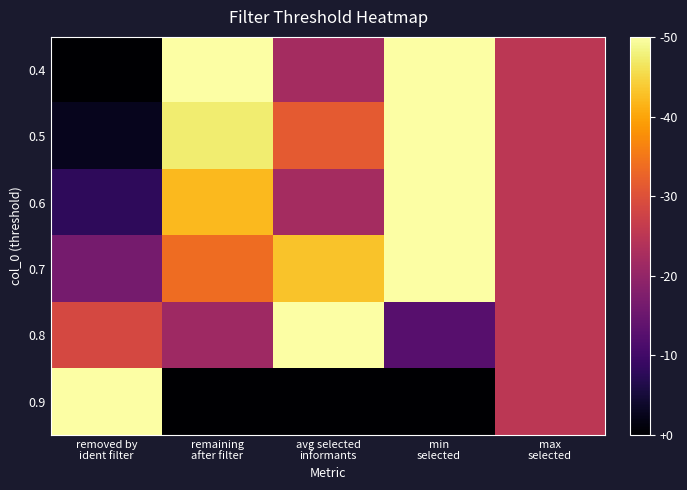

Rank the series by their maximum value, from lowest to highest.

0.4, 0.5, 0.6, 0.7, 0.8, 0.9